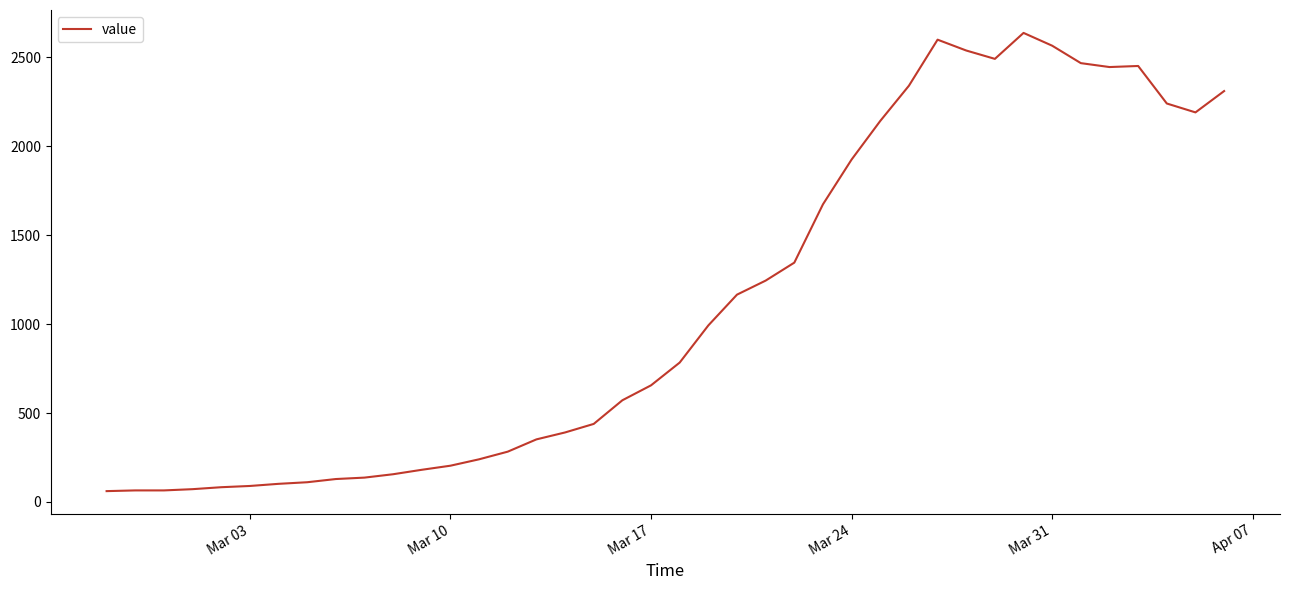

What is the minimum value shown in the chart?

61